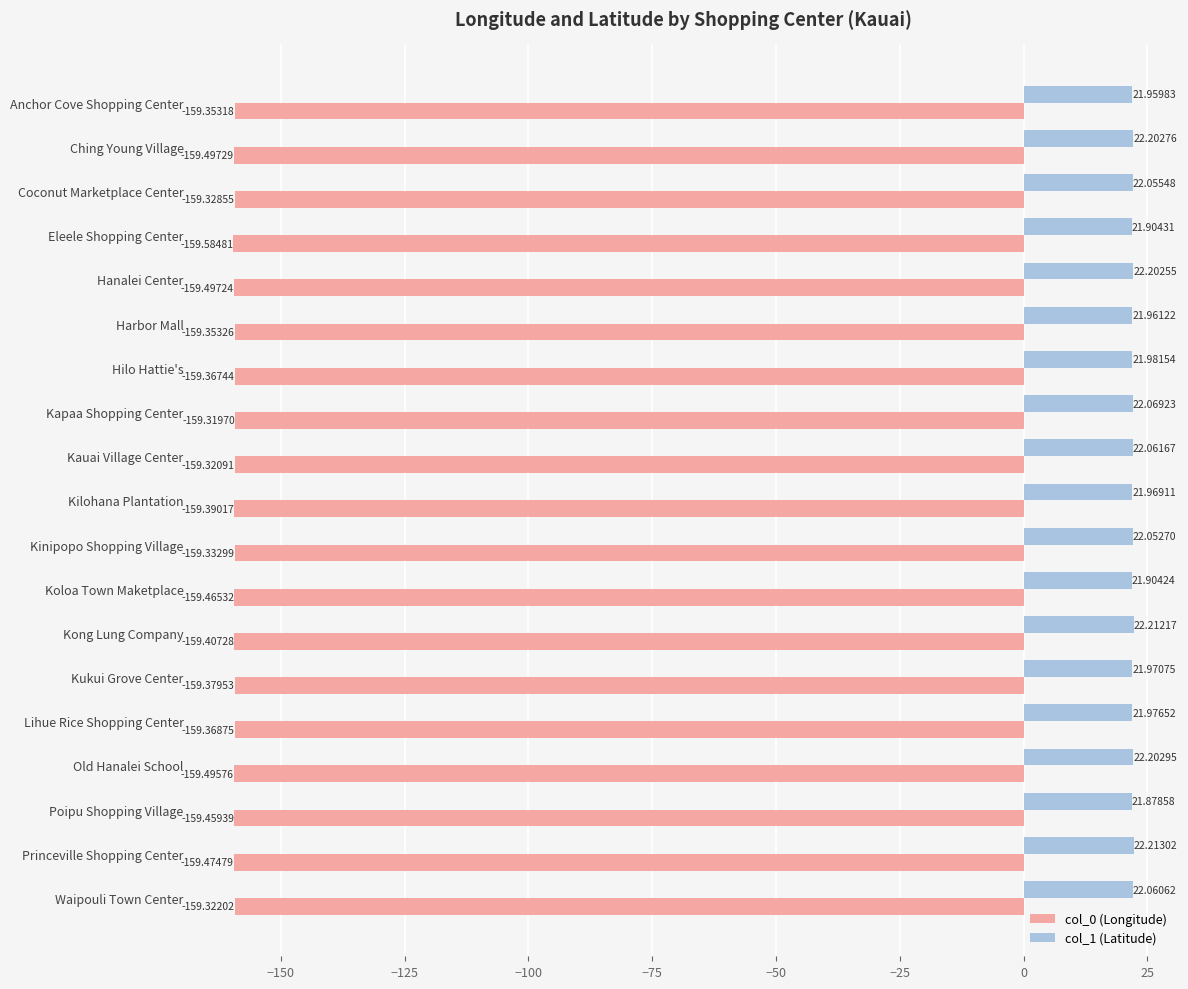

Rank the series at Koloa Town Maketplace from highest to lowest value.

col_1 (Latitude), col_0 (Longitude)